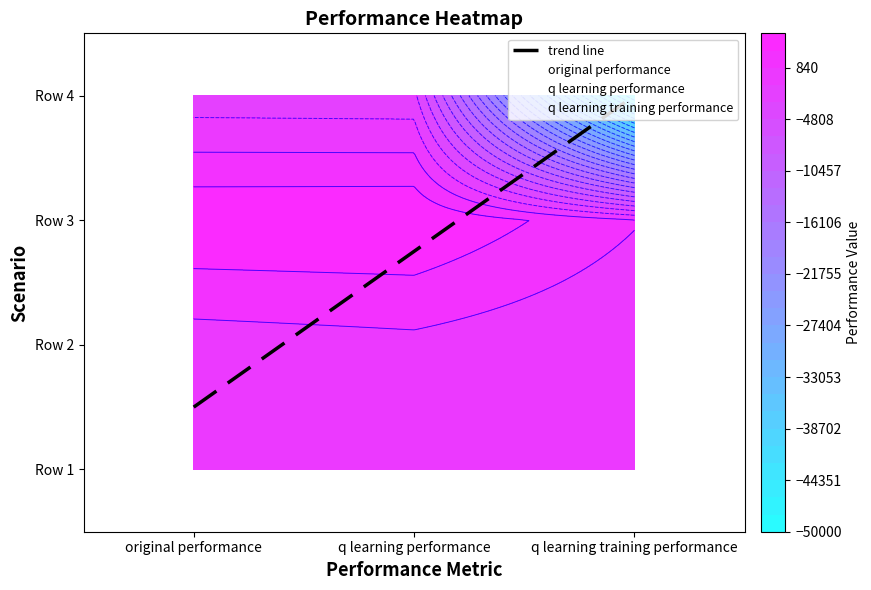

Reading left to right, what are all the values shown in this chart?

original performance: 404.8	-125.8	4532.0	-2228.3
q learning performance: 486.0	326.8	4621.1	-2360.1
q learning training performance: -712.4	-978.5	1000.7	-50000.0